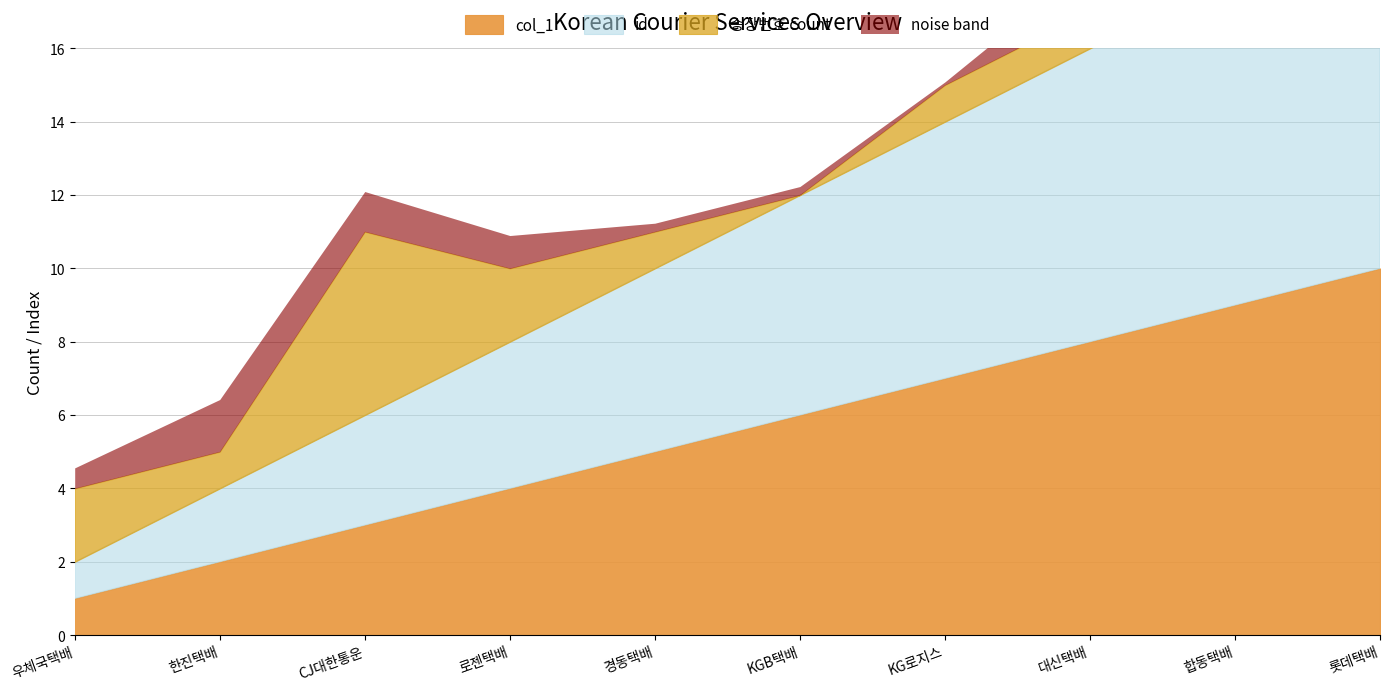

At which label does col_1 first exceed 6?

KG로지스